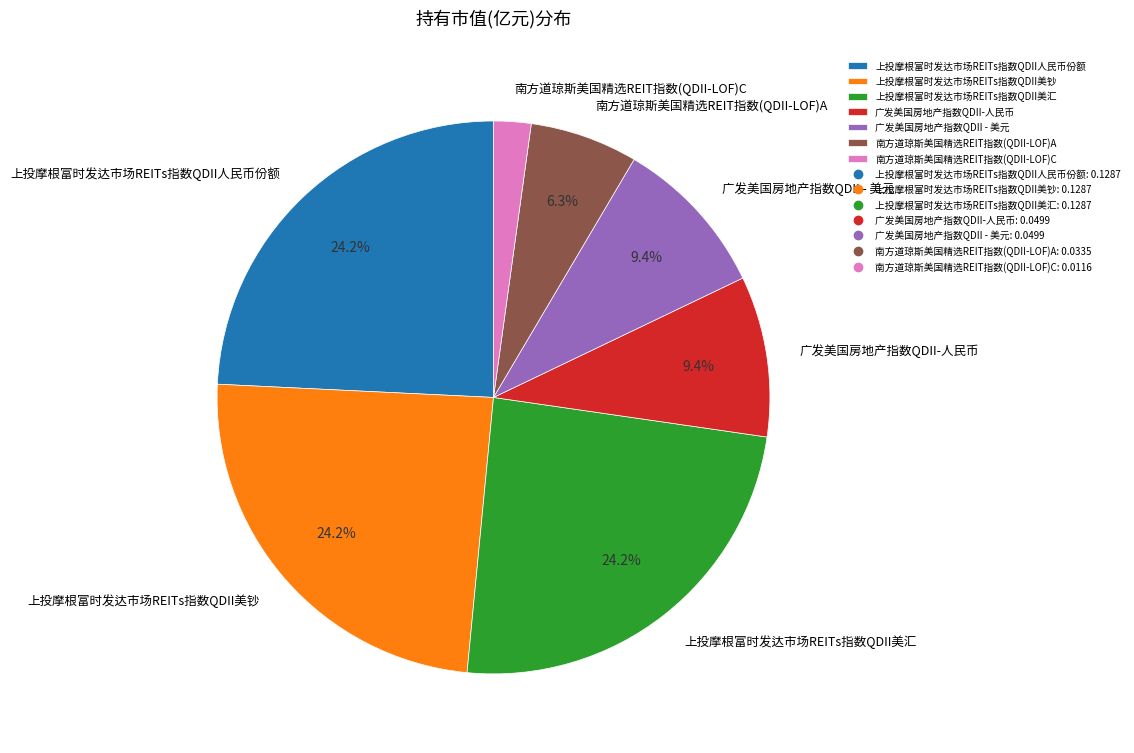

Is it true that 南方道琼斯美国精选REIT指数(QDII-LOF)A is 6% of the pie?

True